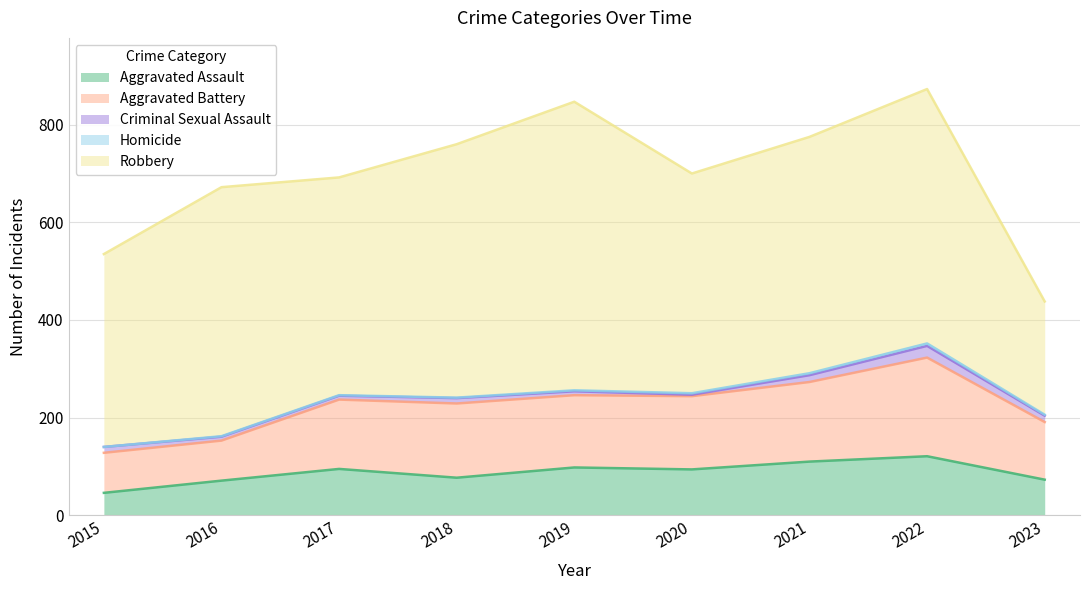

At which label is Aggravated Assault closest to 83?

2018